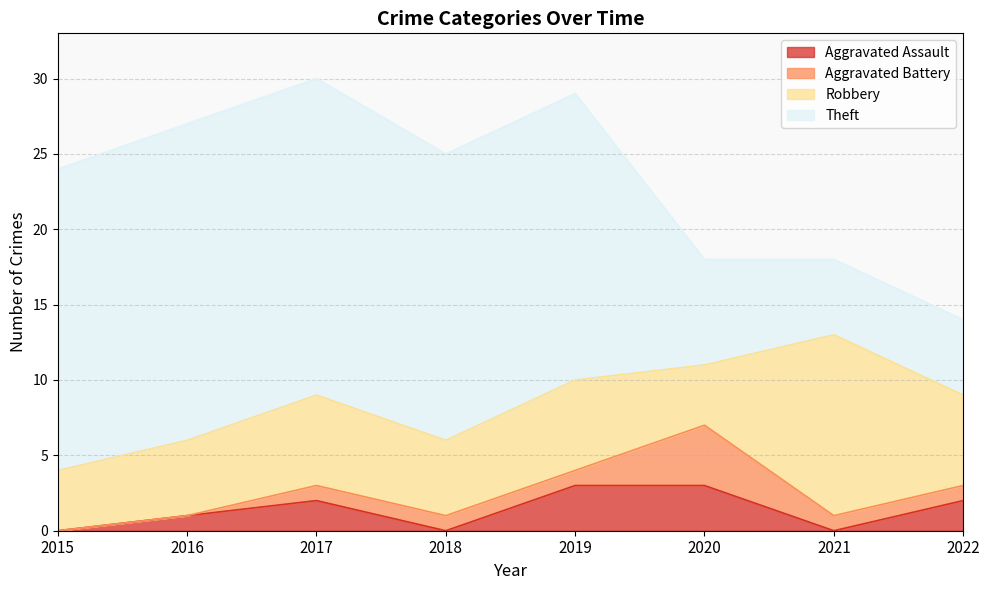

After their last crossing, which series has the higher values: Robbery or Theft?

Robbery